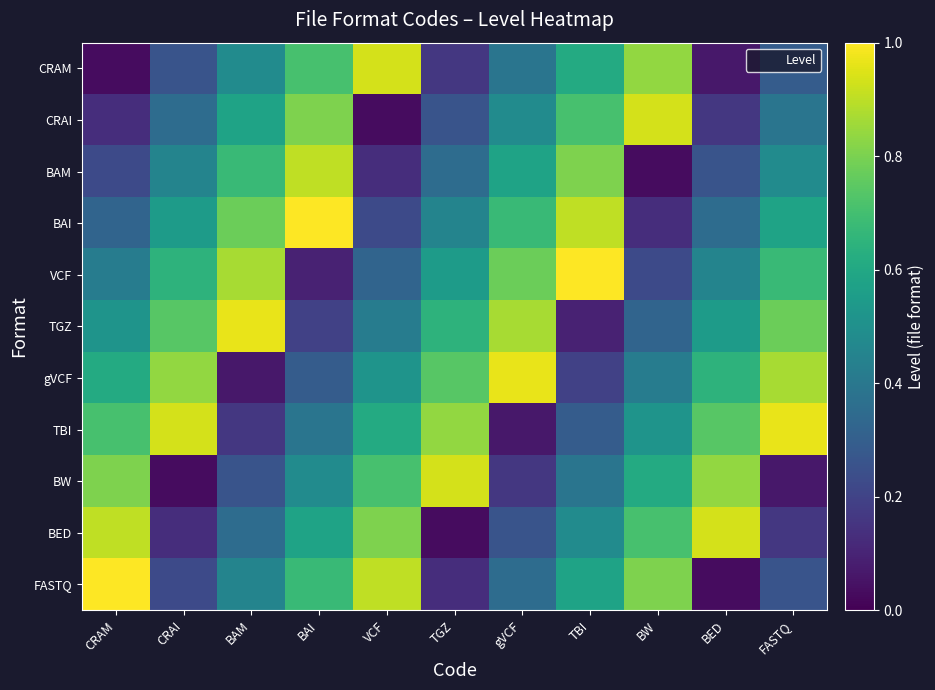

Reading left to right, list all the values displayed in this chart.

CRAM: CRAM=0.0	CRAI=0.3	BAM=0.5	BAI=0.7	VCF=0.9	TGZ=0.2	gVCF=0.4	TBI=0.6	BW=0.8	BED=0.1	FASTQ=0.3
CRAI: CRAM=0.1	CRAI=0.4	BAM=0.6	BAI=0.8	VCF=0.0	TGZ=0.3	gVCF=0.5	TBI=0.7	BW=0.9	BED=0.2	FASTQ=0.4
BAM: CRAM=0.2	CRAI=0.5	BAM=0.7	BAI=0.9	VCF=0.1	TGZ=0.4	gVCF=0.6	TBI=0.8	BW=0.0	BED=0.3	FASTQ=0.5
BAI: CRAM=0.3	CRAI=0.5	BAM=0.8	BAI=1.0	VCF=0.2	TGZ=0.5	gVCF=0.7	TBI=0.9	BW=0.1	BED=0.4	FASTQ=0.6
VCF: CRAM=0.4	CRAI=0.6	BAM=0.9	BAI=0.1	VCF=0.3	TGZ=0.5	gVCF=0.8	TBI=1.0	BW=0.2	BED=0.5	FASTQ=0.7
TGZ: CRAM=0.5	CRAI=0.7	BAM=1.0	BAI=0.2	VCF=0.4	TGZ=0.6	gVCF=0.9	TBI=0.1	BW=0.3	BED=0.5	FASTQ=0.8
gVCF: CRAM=0.6	CRAI=0.8	BAM=0.1	BAI=0.3	VCF=0.5	TGZ=0.7	gVCF=1.0	TBI=0.2	BW=0.4	BED=0.6	FASTQ=0.9
TBI: CRAM=0.7	CRAI=0.9	BAM=0.2	BAI=0.4	VCF=0.6	TGZ=0.8	gVCF=0.1	TBI=0.3	BW=0.5	BED=0.7	FASTQ=1.0
BW: CRAM=0.8	CRAI=0.0	BAM=0.3	BAI=0.5	VCF=0.7	TGZ=0.9	gVCF=0.2	TBI=0.4	BW=0.6	BED=0.8	FASTQ=0.1
BED: CRAM=0.9	CRAI=0.1	BAM=0.4	BAI=0.6	VCF=0.8	TGZ=0.0	gVCF=0.3	TBI=0.5	BW=0.7	BED=0.9	FASTQ=0.2
FASTQ: CRAM=1.0	CRAI=0.2	BAM=0.5	BAI=0.7	VCF=0.9	TGZ=0.1	gVCF=0.4	TBI=0.6	BW=0.8	BED=0.0	FASTQ=0.3